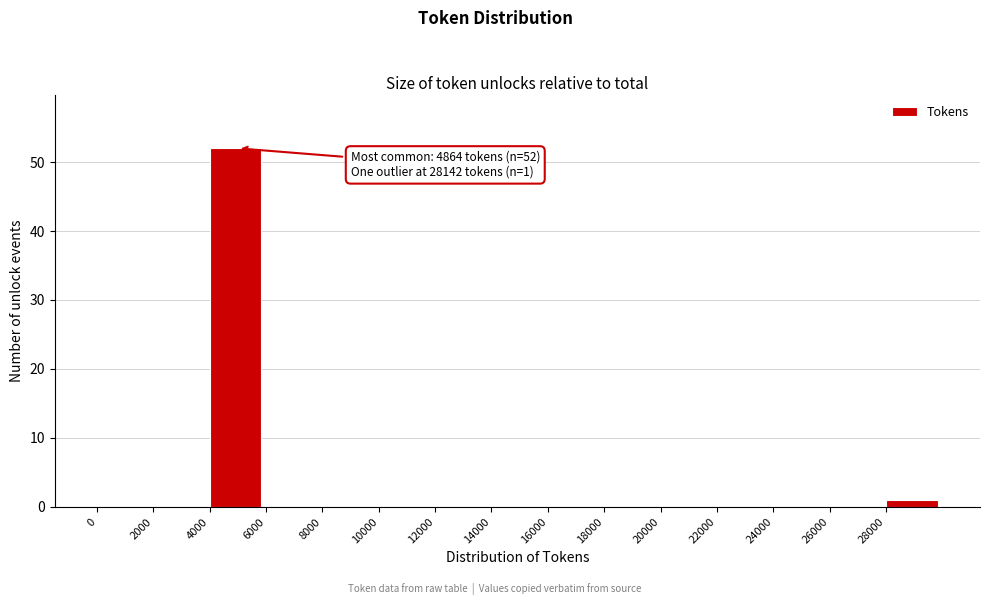

Which range on the x-axis has the tallest bar?

4000 to 6000